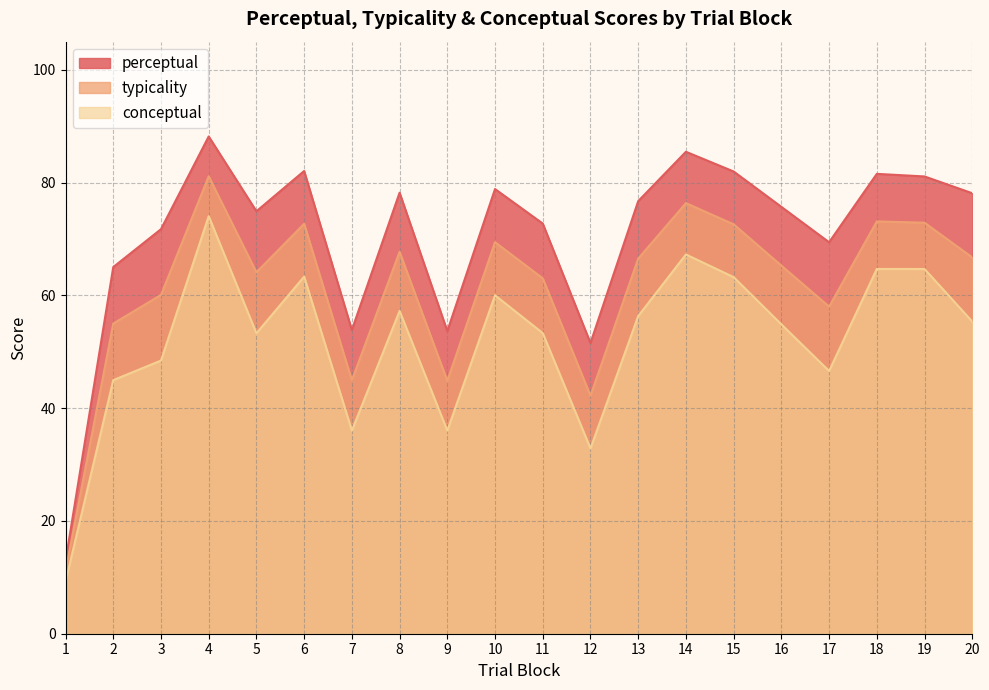

Which series has the largest total across all categories?

perceptual